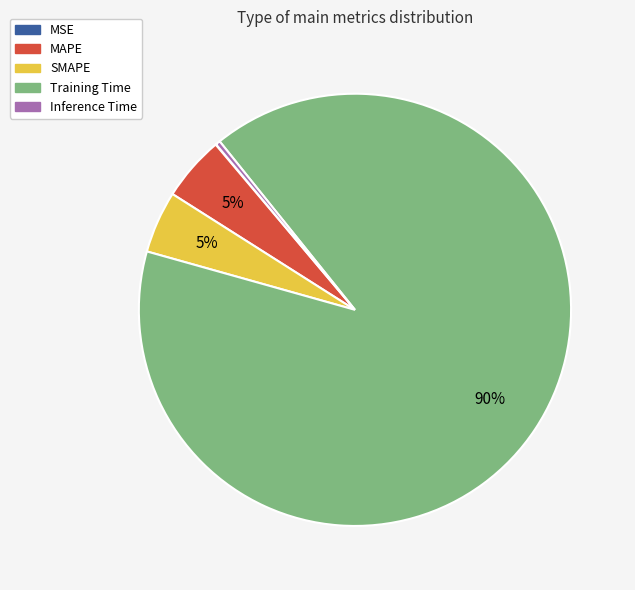

Which category accounts for the majority?

Training Time